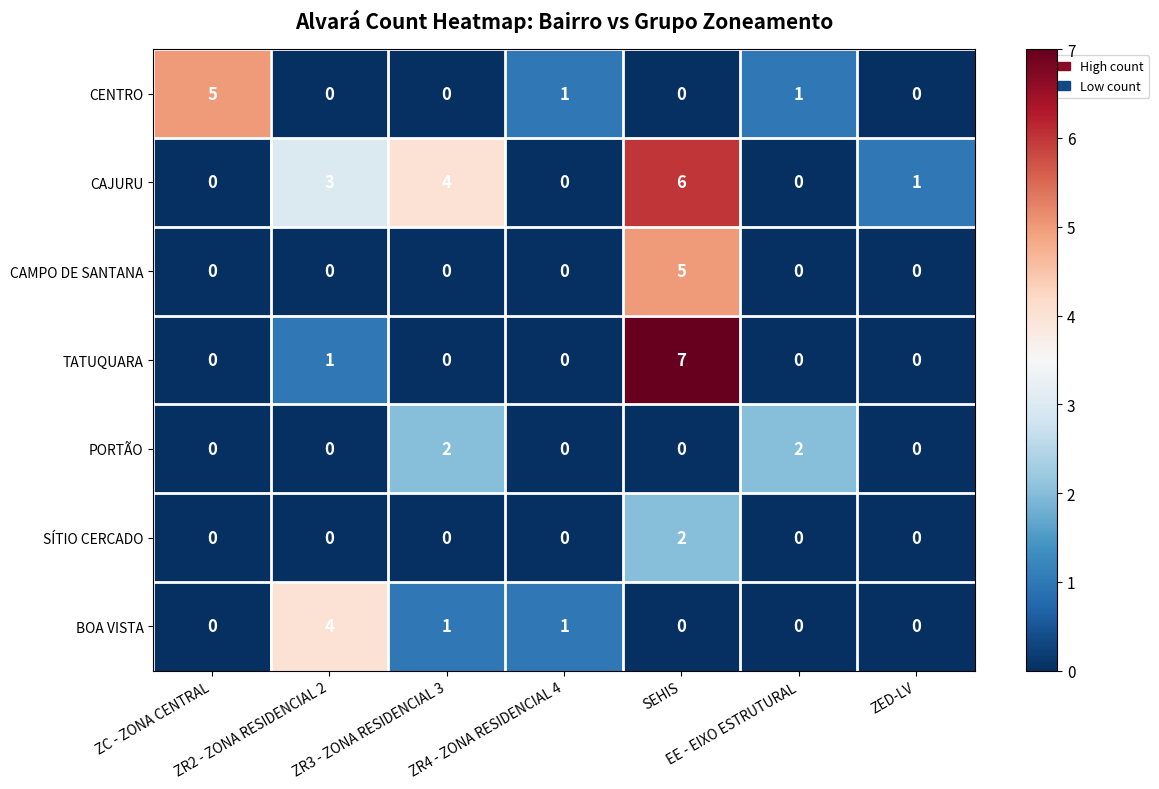

What is the difference between the maximum and minimum values in the BOA VISTA series?

4